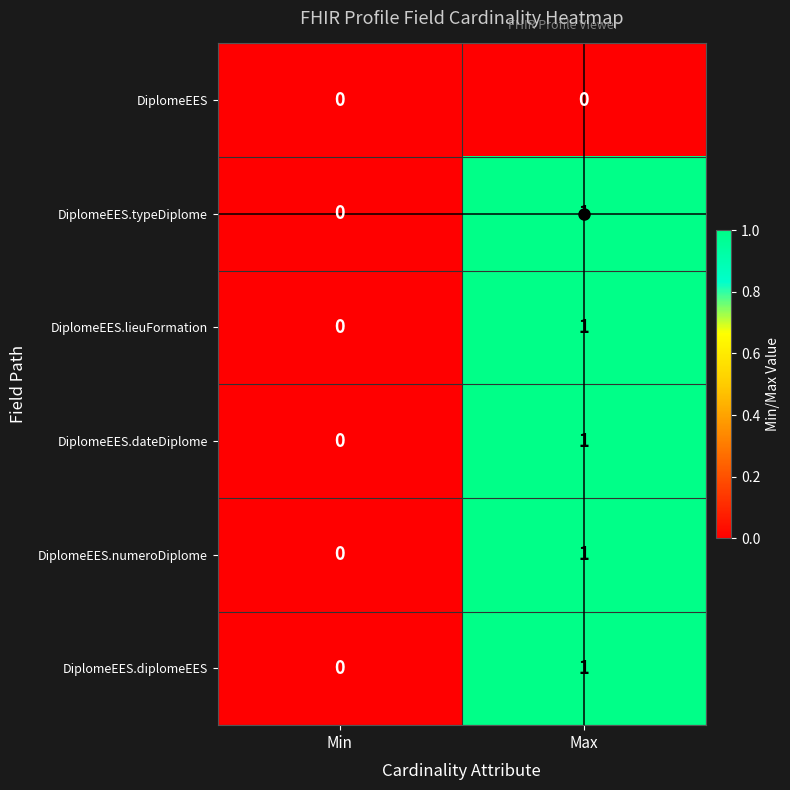

List the labels in order of DiplomeEES.lieuFormation value, largest first.

Max, Min